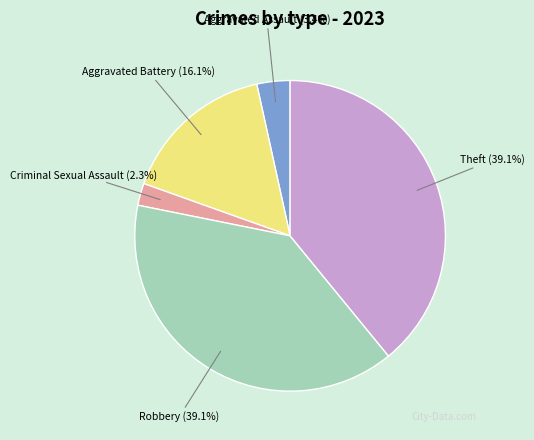

To the nearest percent, what is the combined percentage of Criminal Sexual Assault and Theft?

41%